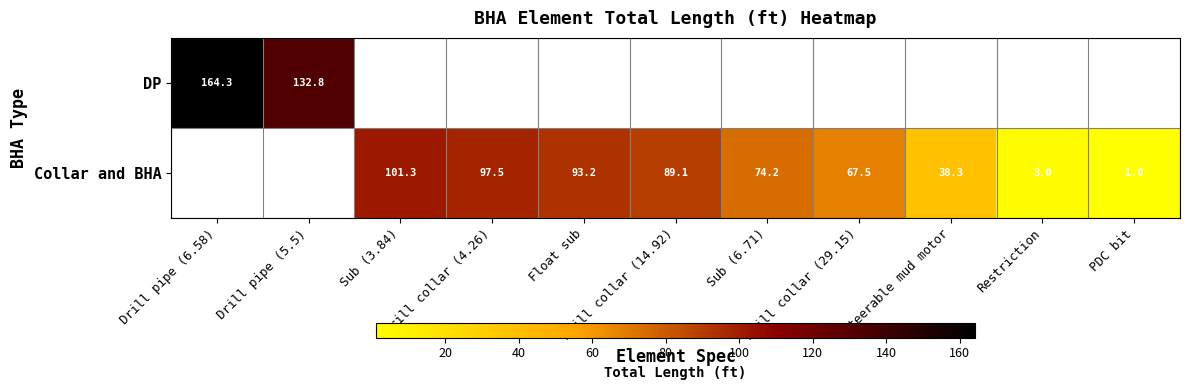

Rank the categories by DP value from highest to lowest.

Drill pipe (6.58), Drill pipe (5.5), Sub (3.84), Drill collar (4.26), Float sub, Drill collar (14.92), Sub (6.71), Drill collar (29.15), Steerable mud motor, Restriction, PDC bit